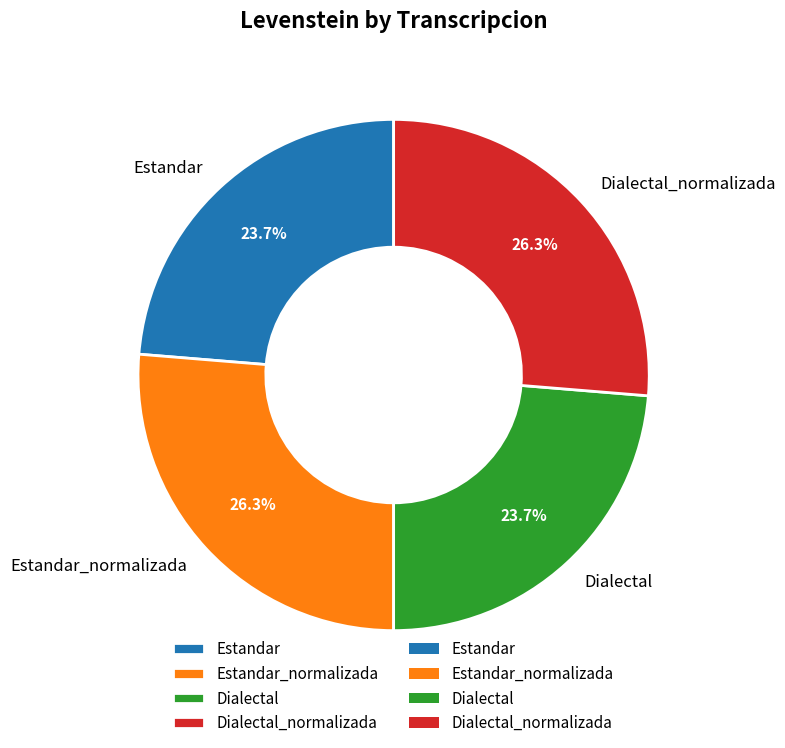

True or false: Dialectal accounts for 10% of the total.

False